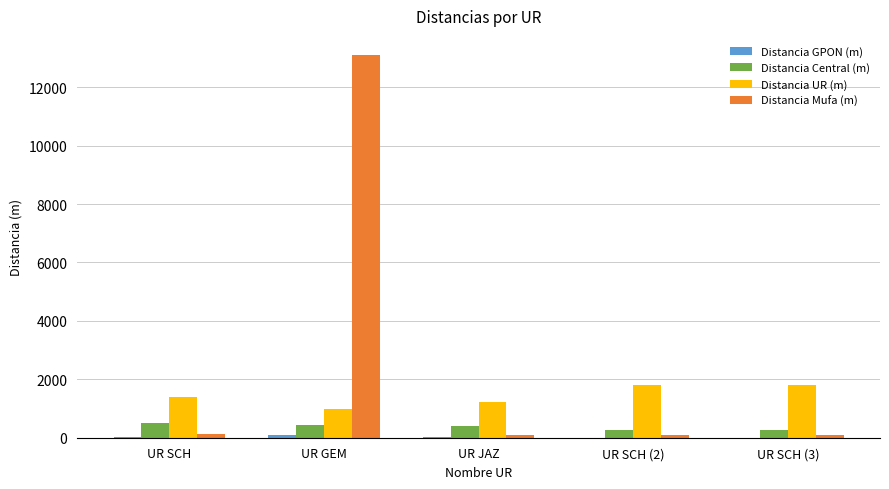

Which series has the largest total across all categories?

Distancia Mufa (m)